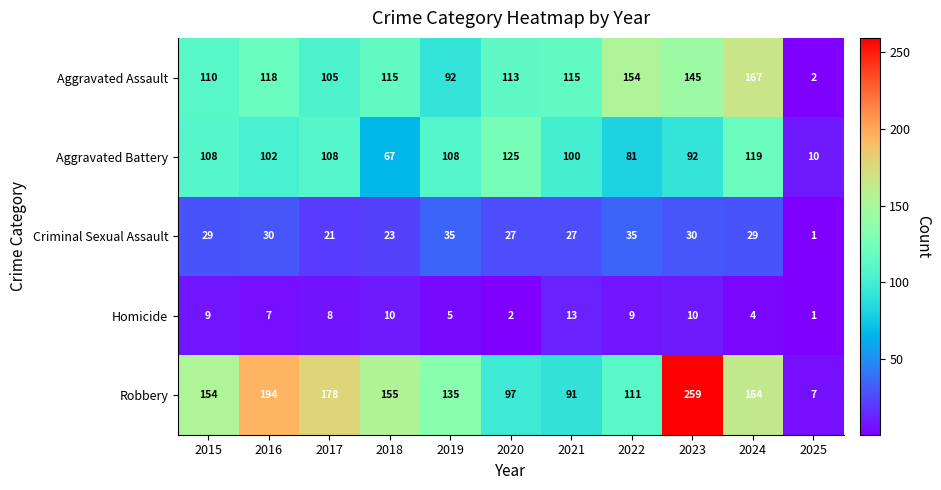

At which label does Aggravated Battery reach its minimum?

2025